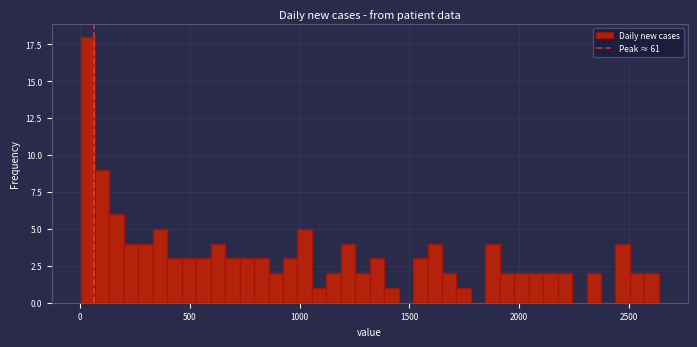

Around what value on the x-axis is the tallest bar? Give the approximate position of its centre, as read against the axis.

50